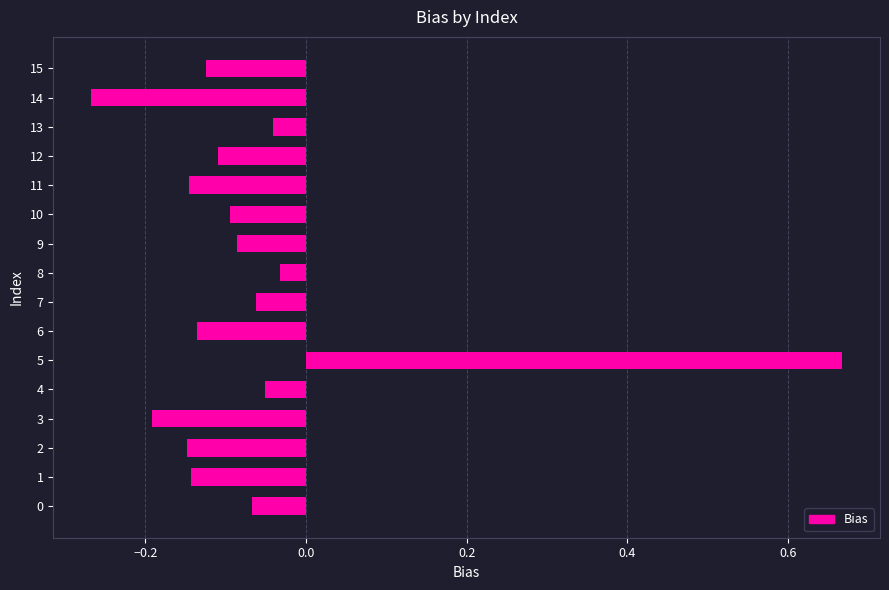

Which category has the lowest value across all series?

14